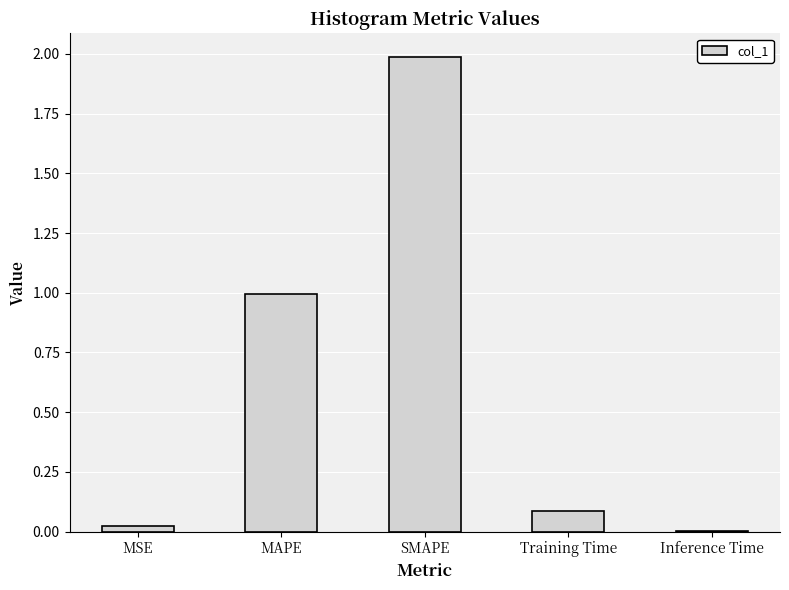

What is the sum of all values?

3.1